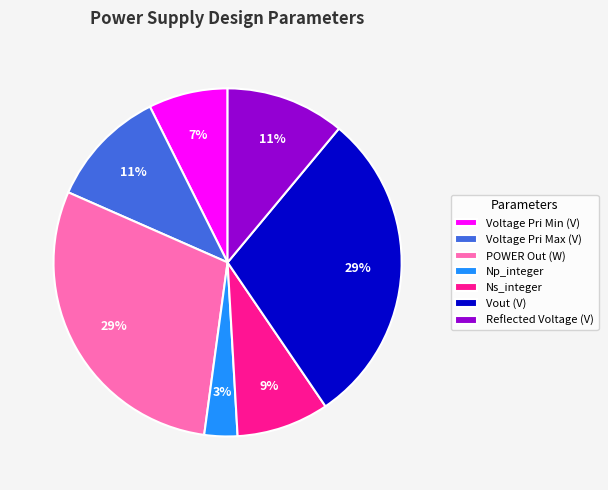

Combined, do Voltage Pri Max (V) and Ns_integer account for over 50%?

No